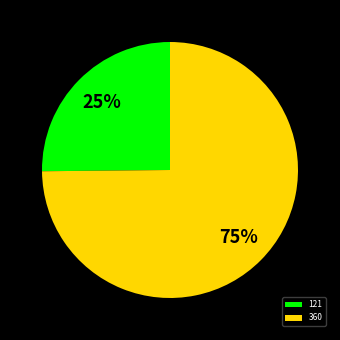

To the nearest percent, what is the difference between the largest and smallest slice percentages?

50%